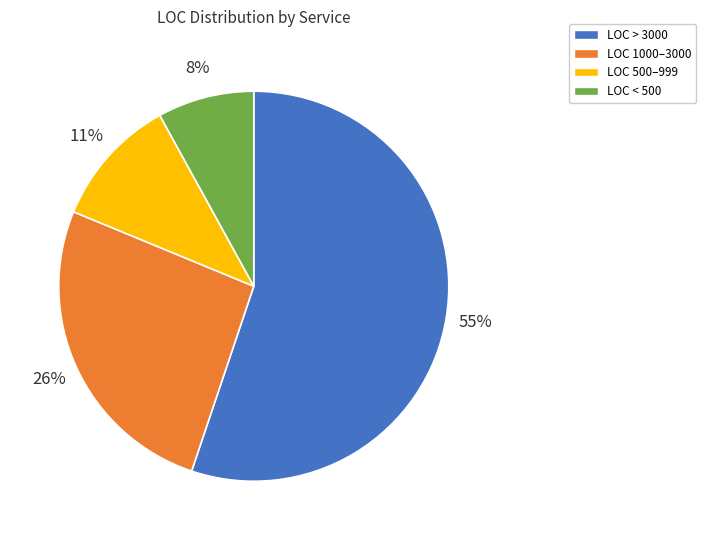

Combined, do LOC < 500 and LOC > 3000 account for over 50%?

Yes